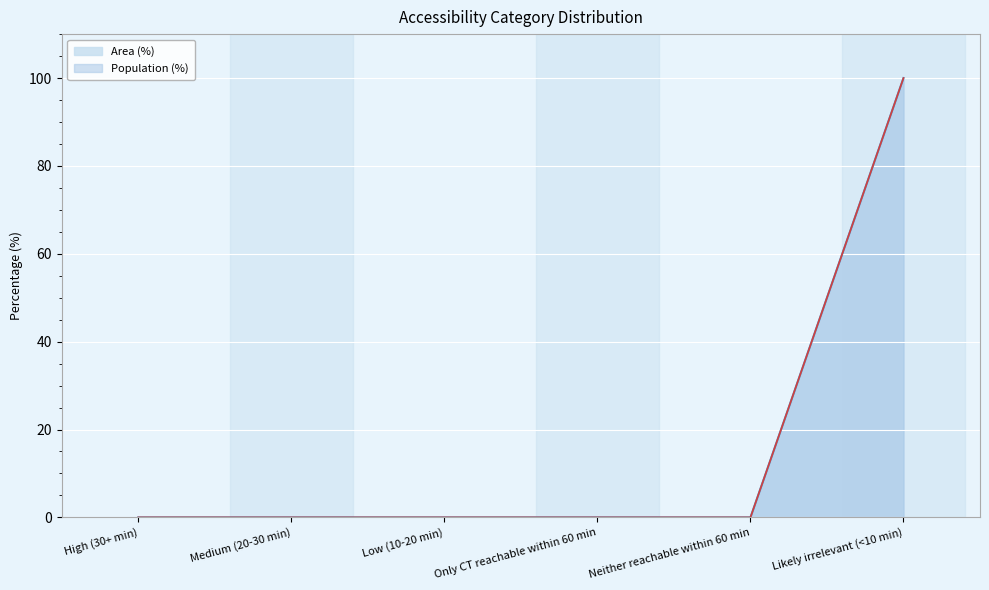

Reading left to right, what are all the values shown in this chart?

Area (%): High (30+ min)=0	Medium (20-30 min)=0	Low (10-20 min)=0	Only CT reachable within 60 min=0	Neither reachable within 60 min=0	Likely irrelevant (<10 min)=100
Population (%): High (30+ min)=0	Medium (20-30 min)=0	Low (10-20 min)=0	Only CT reachable within 60 min=0	Neither reachable within 60 min=0	Likely irrelevant (<10 min)=100